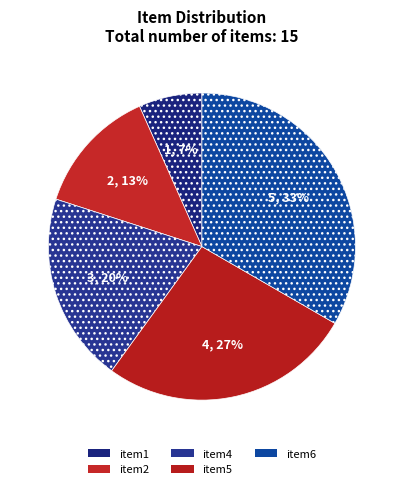

True or false: item4 accounts for 10% of the total.

False